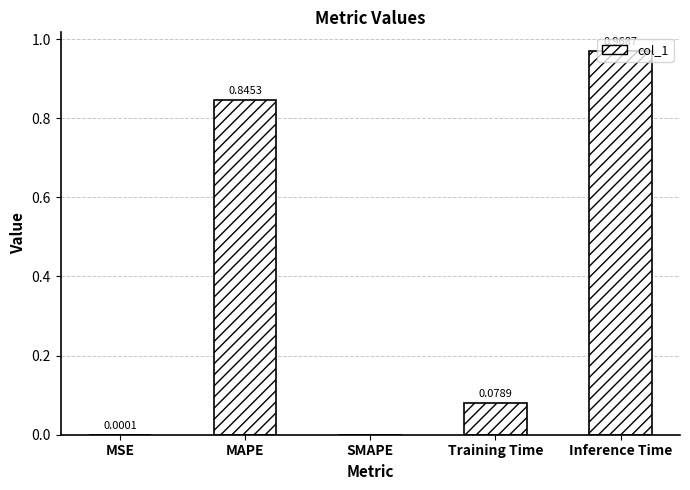

The chart shows a value of 0.5 at Inference Time. True or false?

False